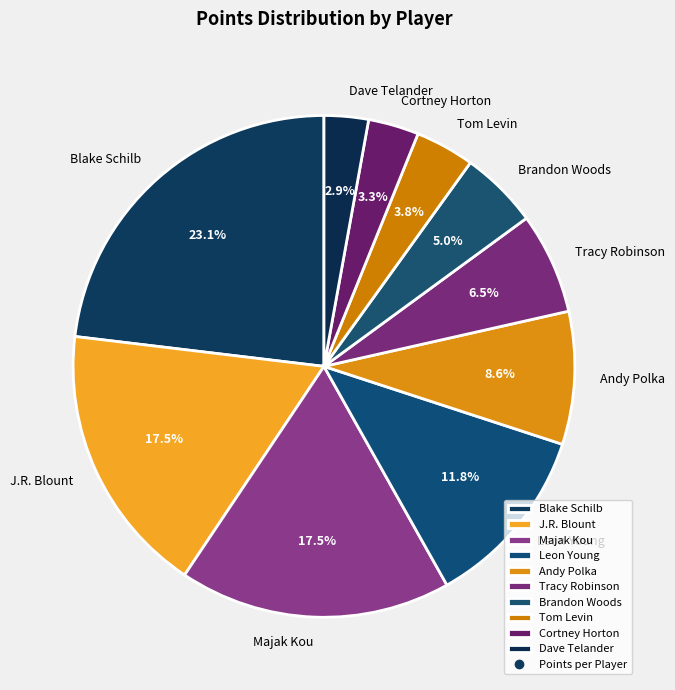

What is the largest slice in the pie chart?

Blake Schilb